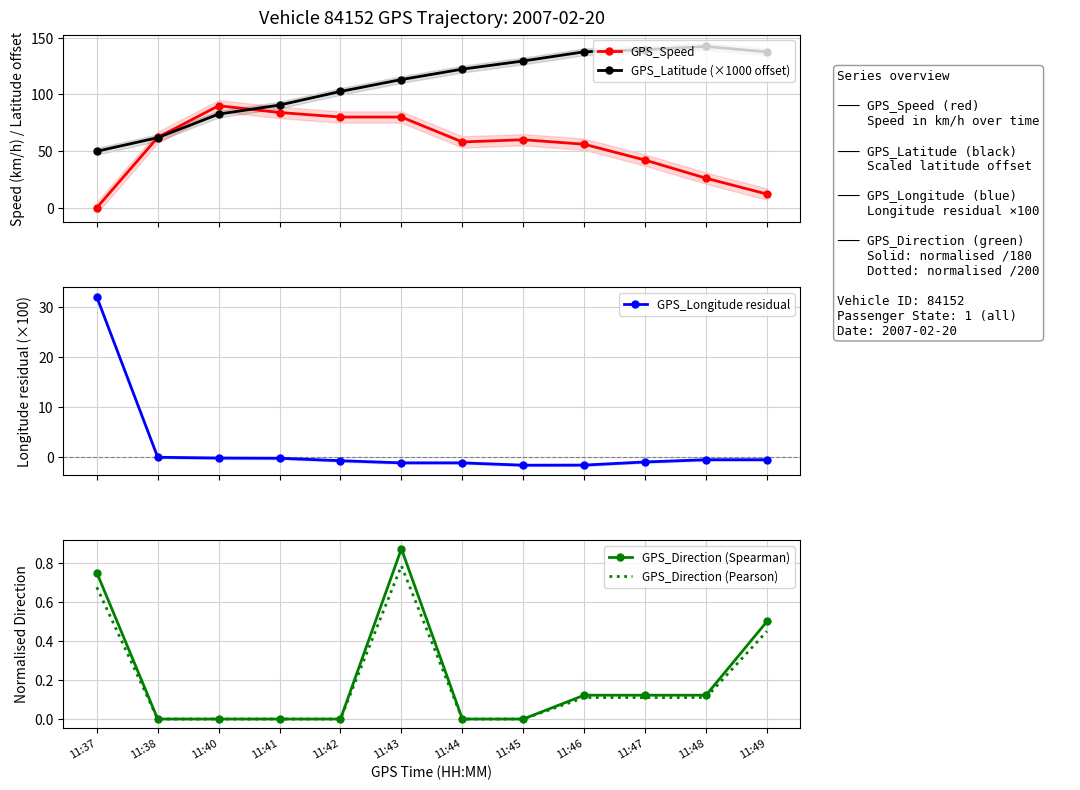

What is the minimum value shown in the chart?

-1.7